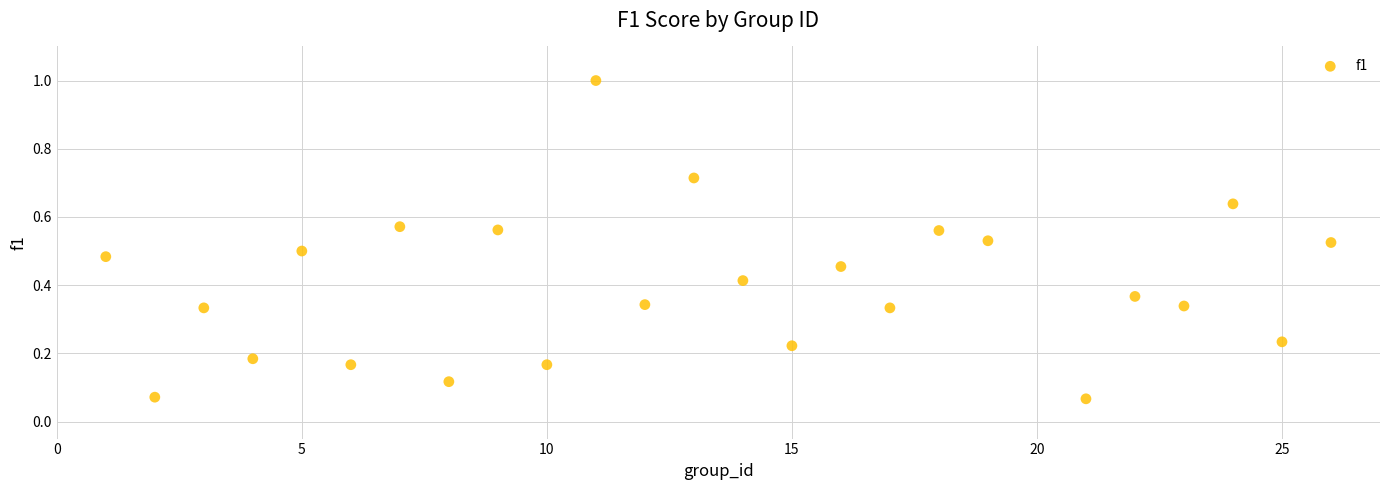

What is the range of Y values (max minus min)?

0.9